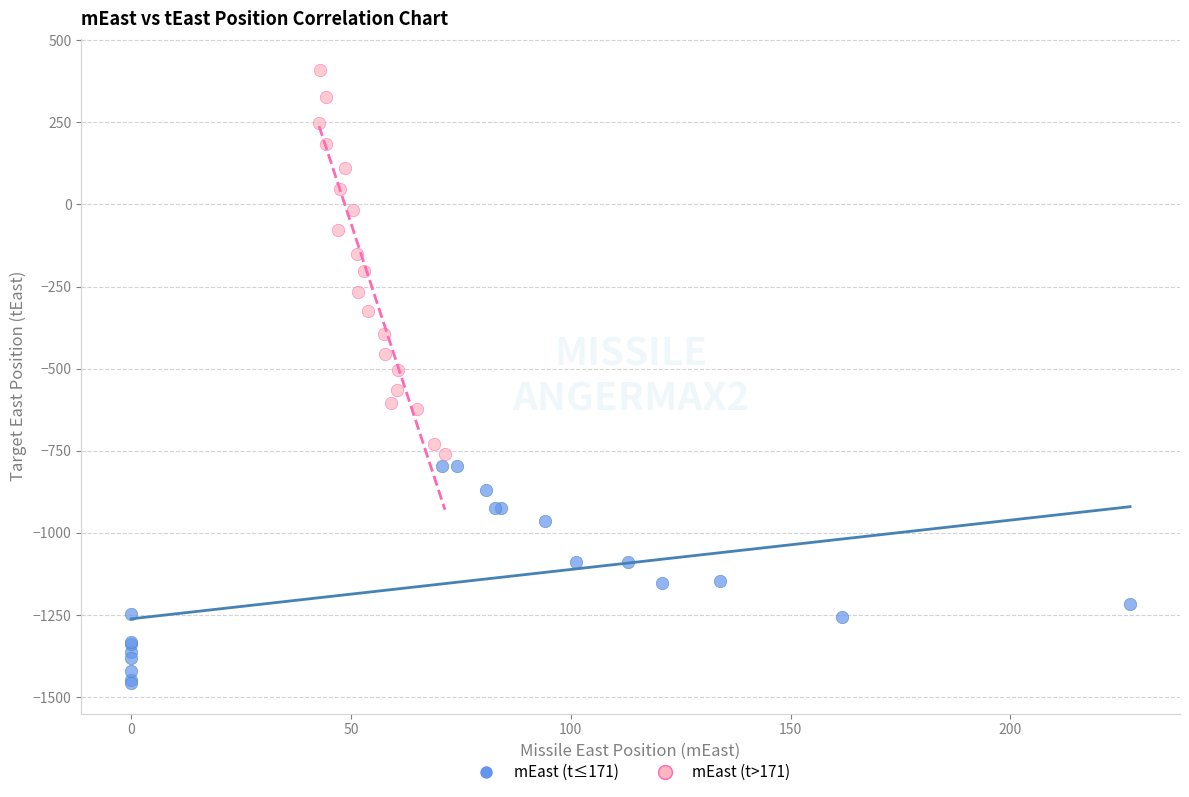

Which series contains the lowest Y value?

mEast (t≤171)